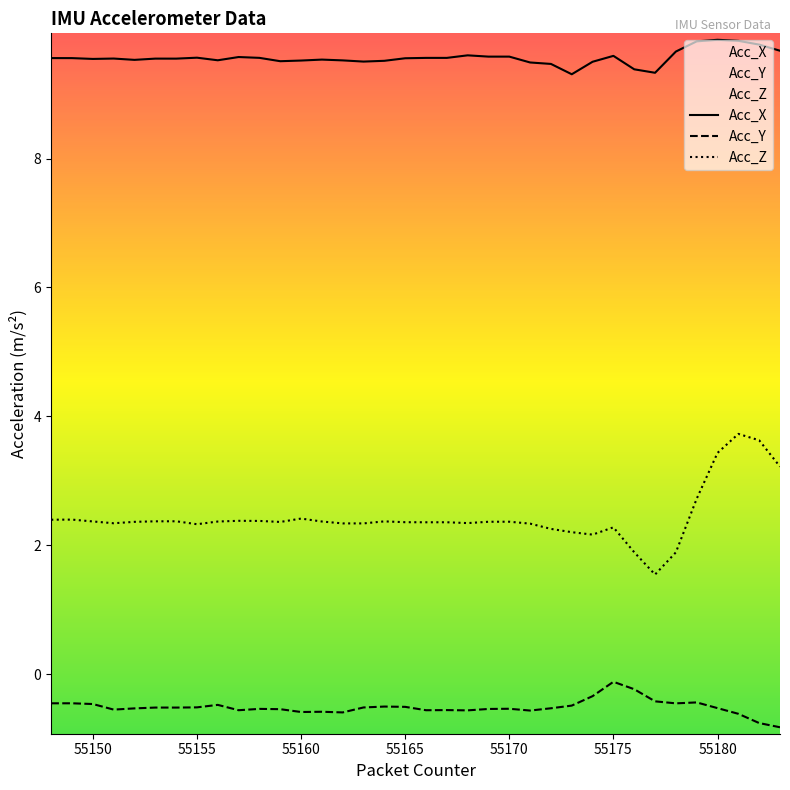

What is the difference between the highest and lowest values at 55176?

9.6